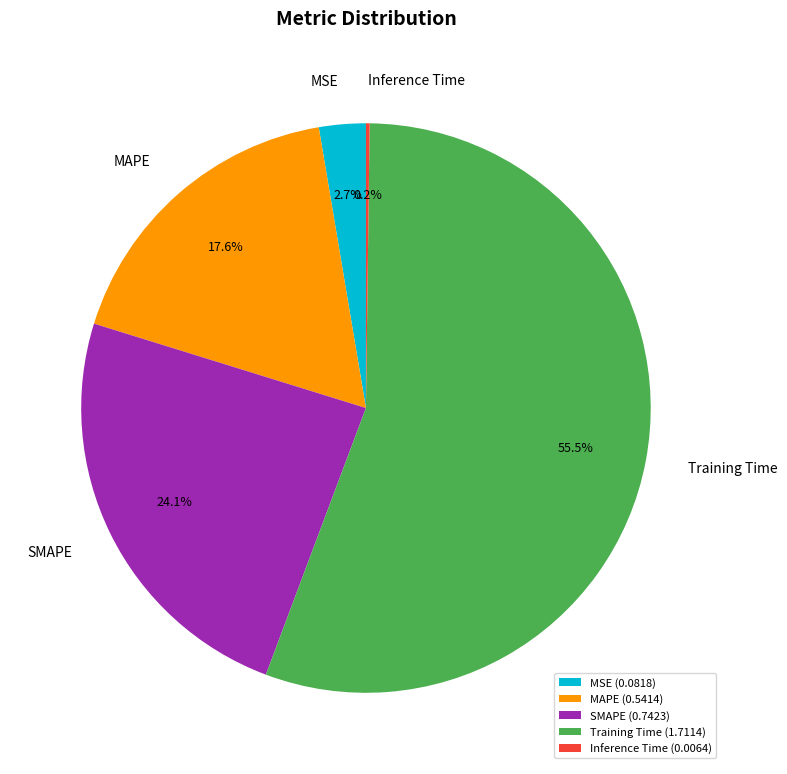

Is there any slice that represents more than half of the pie?

Yes